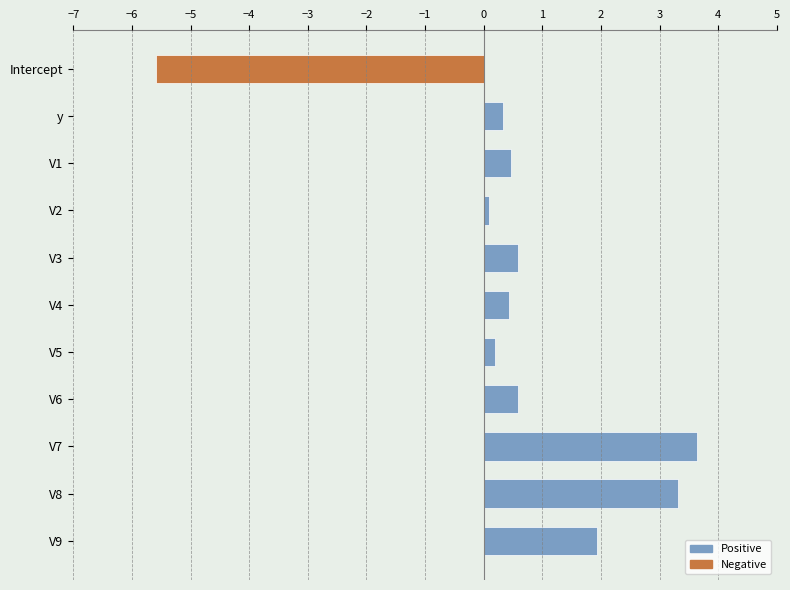

What is the change in value from V1 to V9?

+1.5